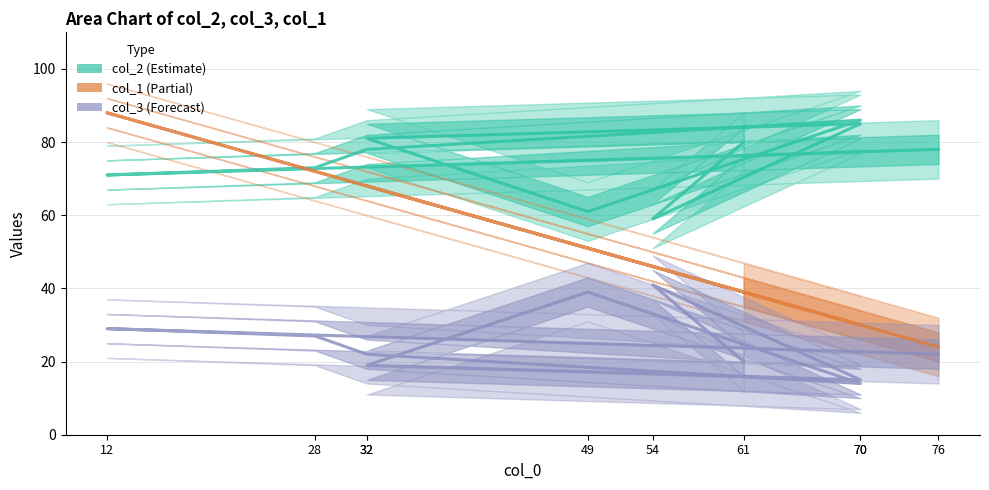

True or false: col_3 has a value of 5 at 76.

False